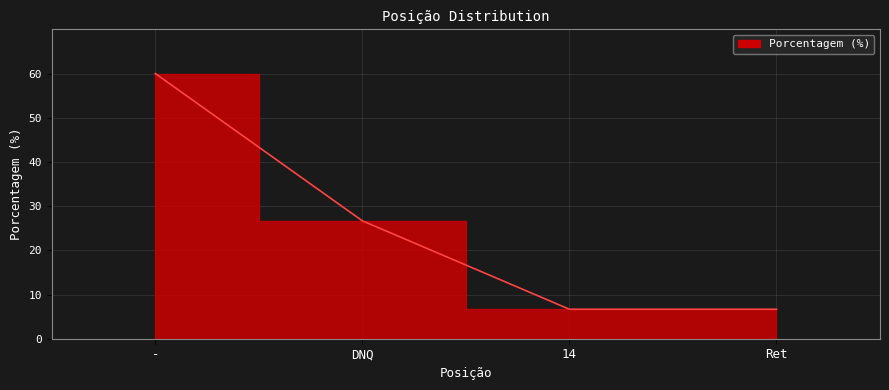

Rank the categories by value from highest to lowest.

-, DNQ, 14, Ret